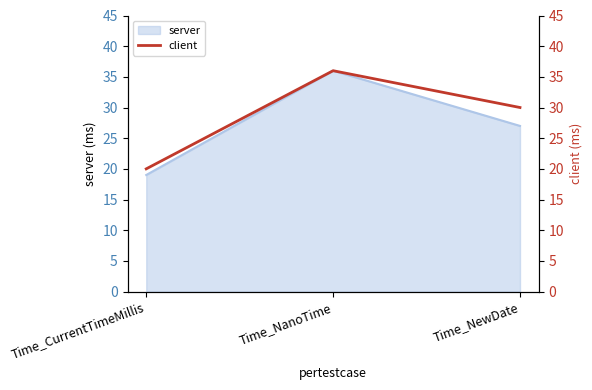

List the labels in order of server value, largest first.

Time_NanoTime, Time_NewDate, Time_CurrentTimeMillis